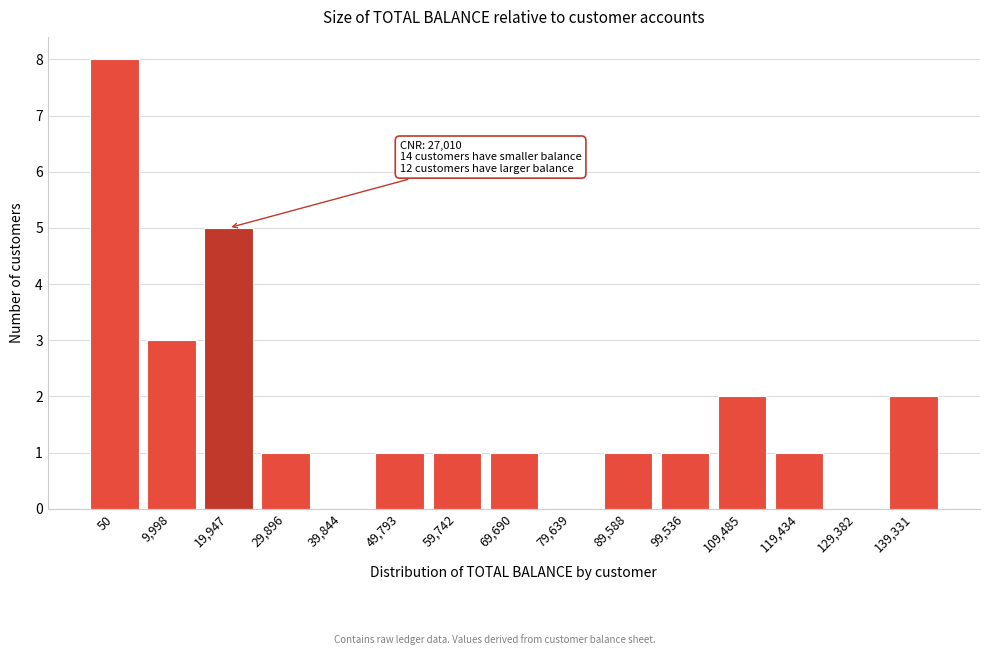

Reading left to right, list all the values displayed in this chart.

50=8	9,998=3	19,947=5	29,896=1	39,844=0	49,793=1	59,742=1	69,690=1	79,639=0	89,588=1	99,536=1	109,485=2	119,434=1	129,382=0	139,331=2